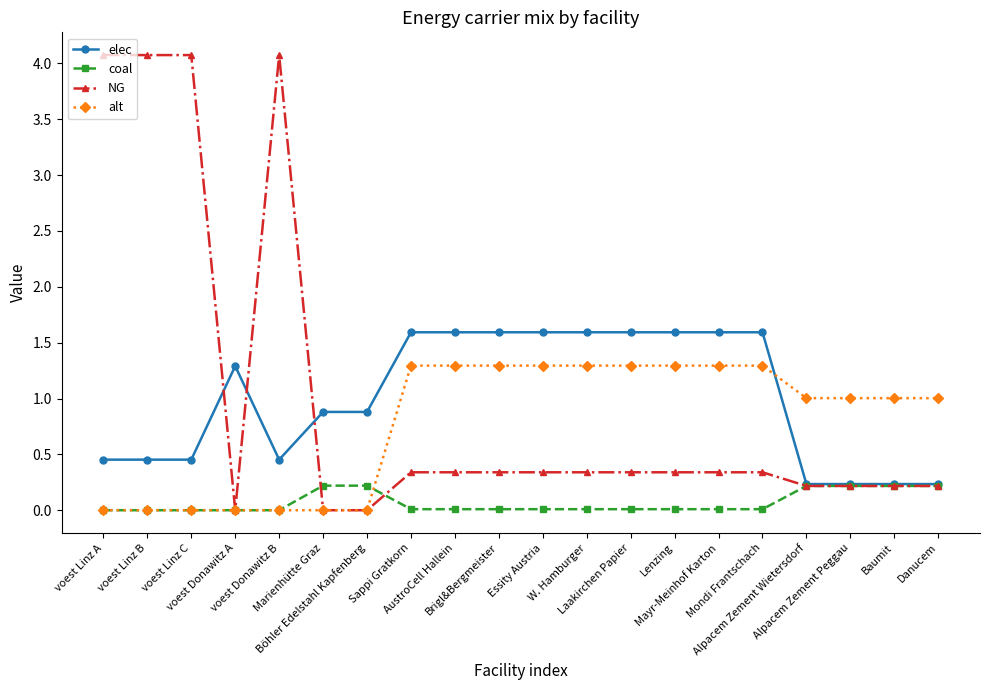

List the series in order of their peak value, highest first.

NG, elec, alt, coal